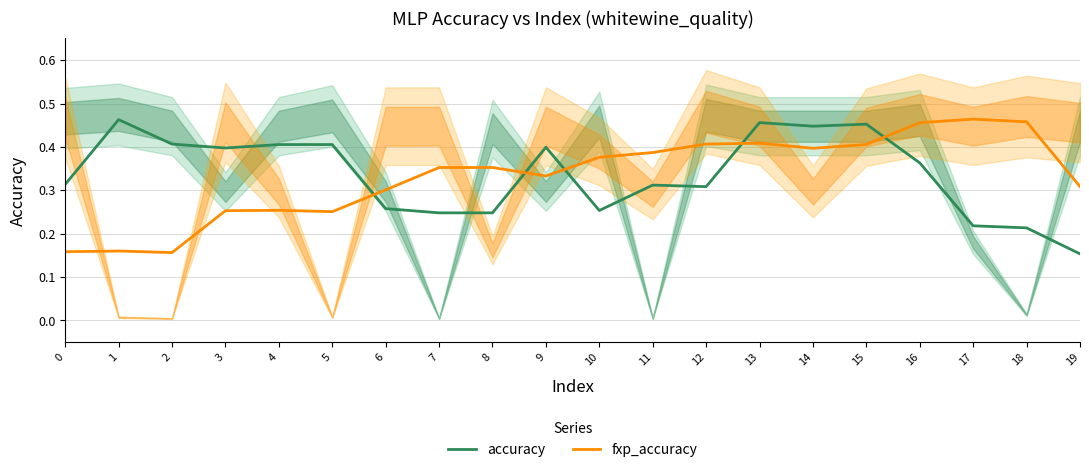

What is the value of the accuracy point at the 13th from the left?

0.3